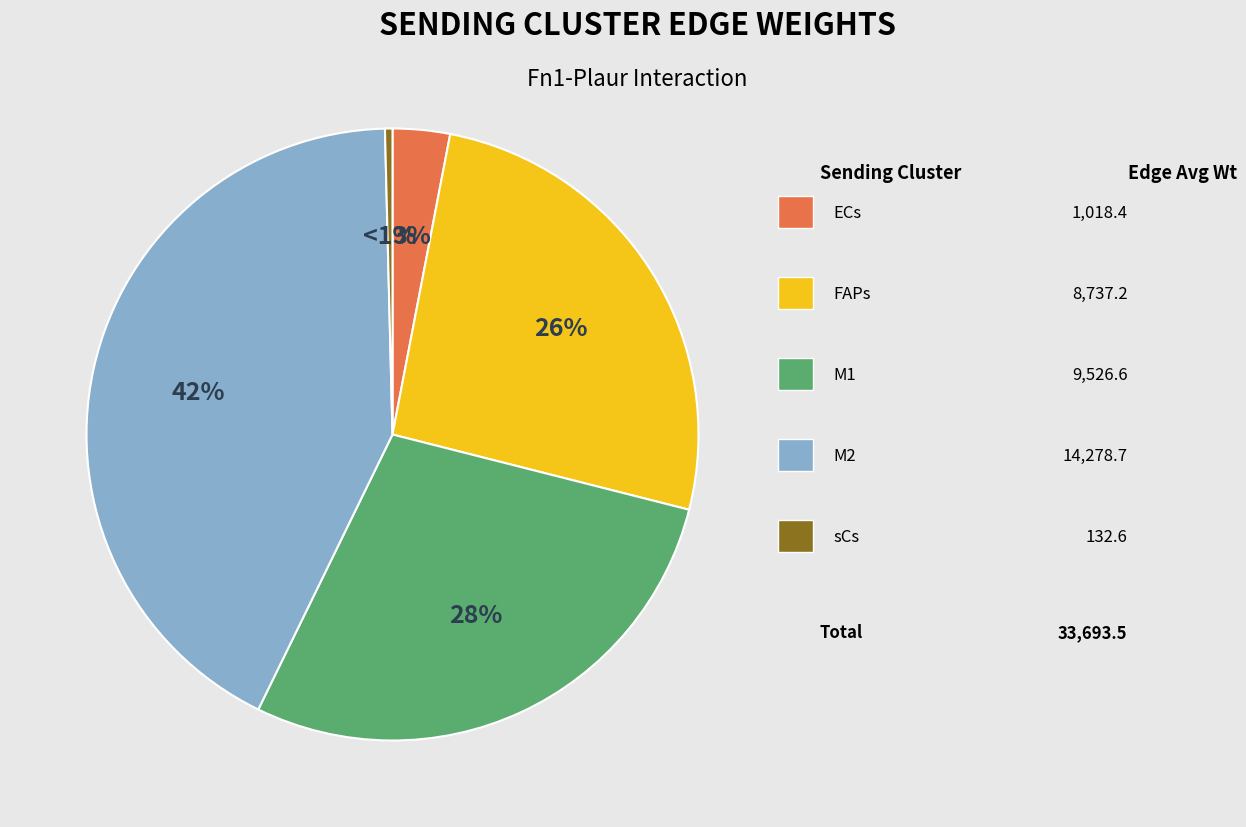

How many segments does this pie chart have?

5